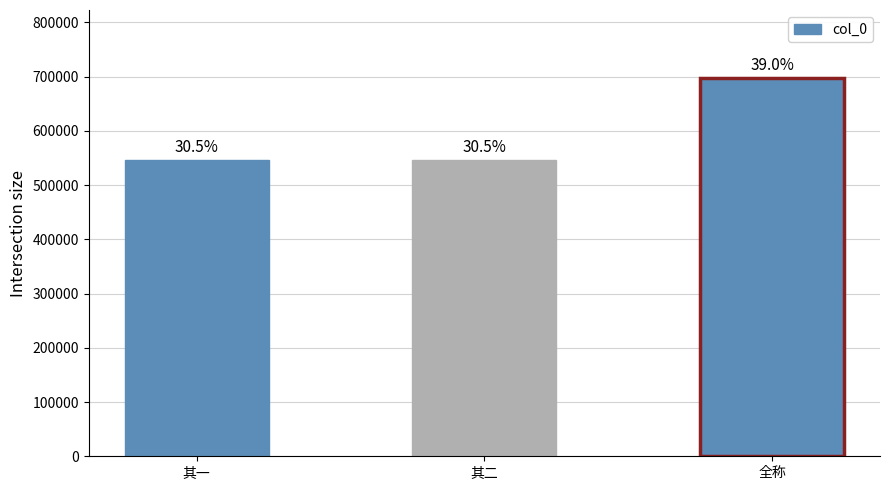

Does the chart contain stacked bars?

No